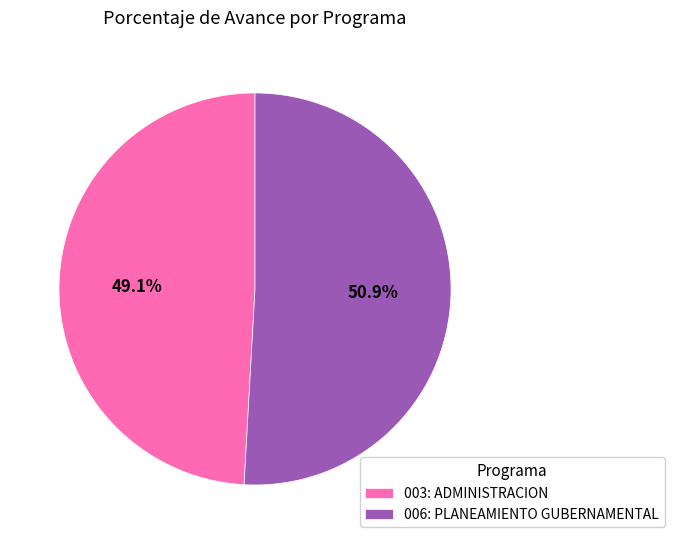

Between 006: PLANEAMIENTO GUBERNAMENTAL and 003: ADMINISTRACION, which is larger?

006: PLANEAMIENTO GUBERNAMENTAL